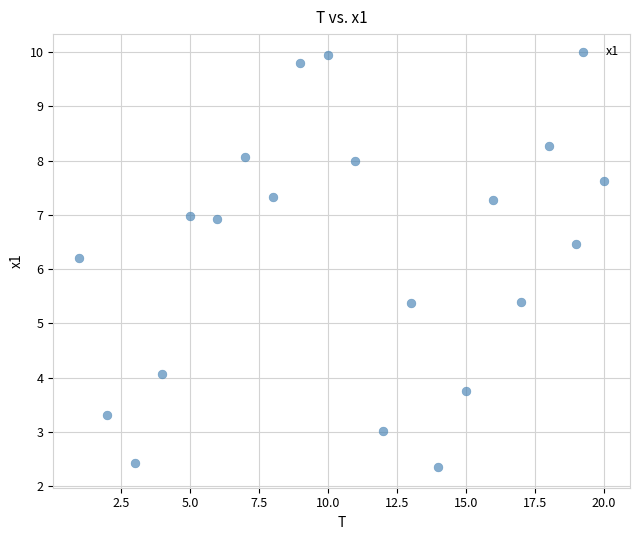

What is the range of X values (max minus min)?

19.0